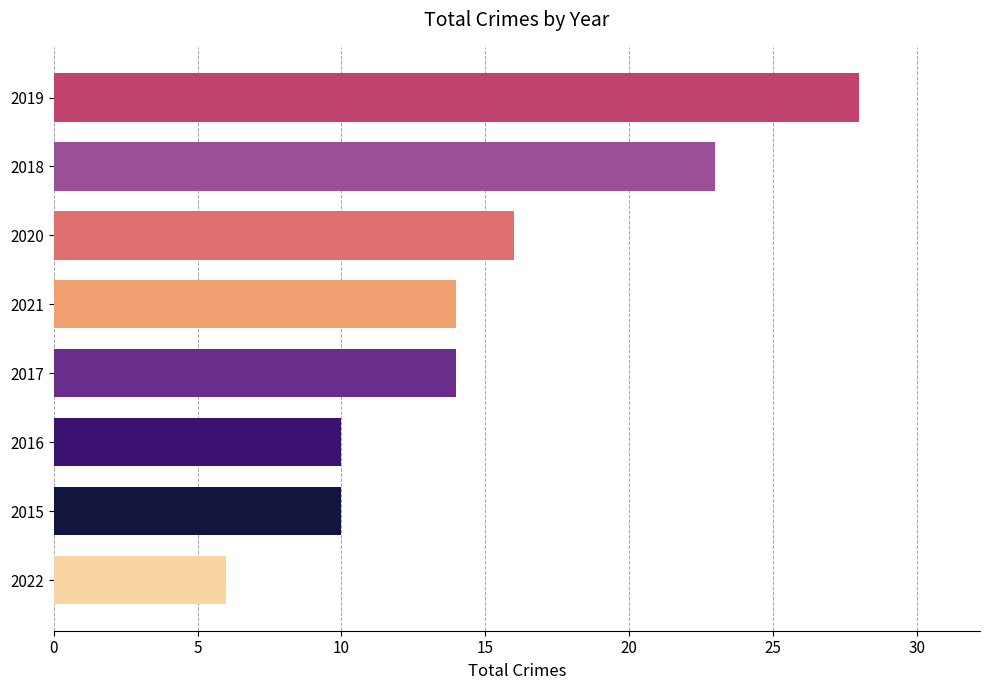

What is the sum of all values?

121